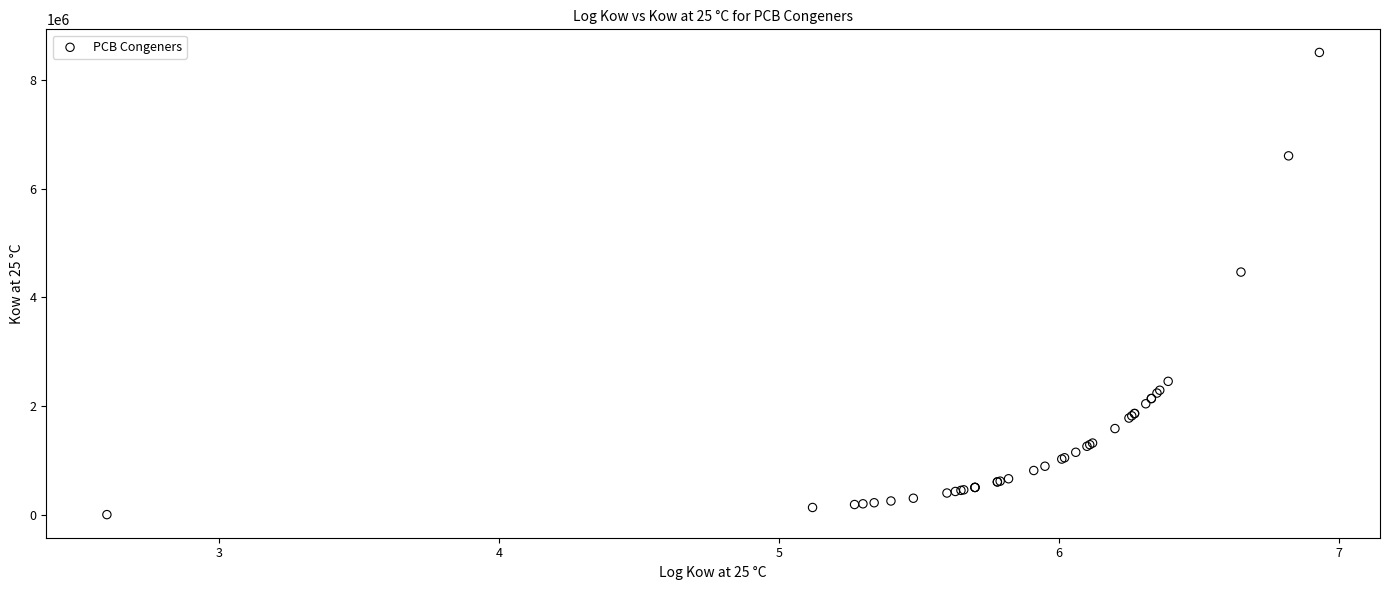

What Y value in the scatter plot is closest to 4255889?

4466835.9